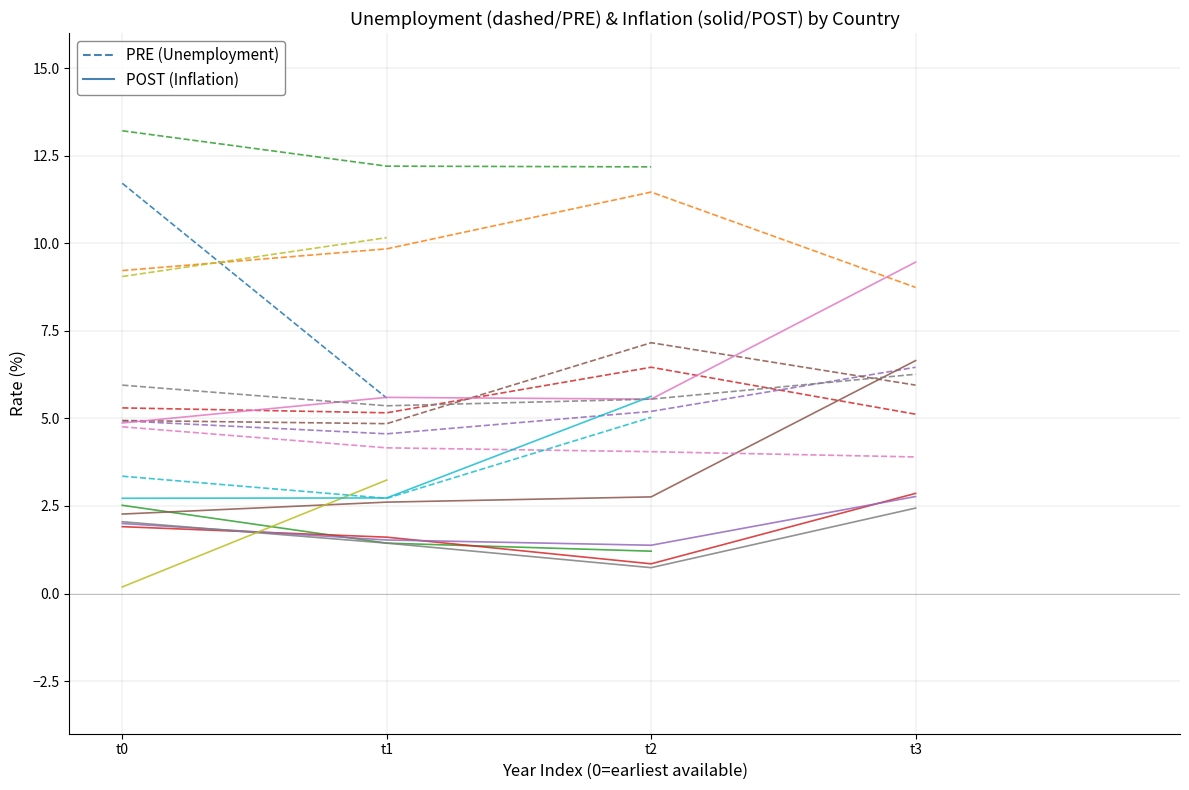

What is the average value?

8.6